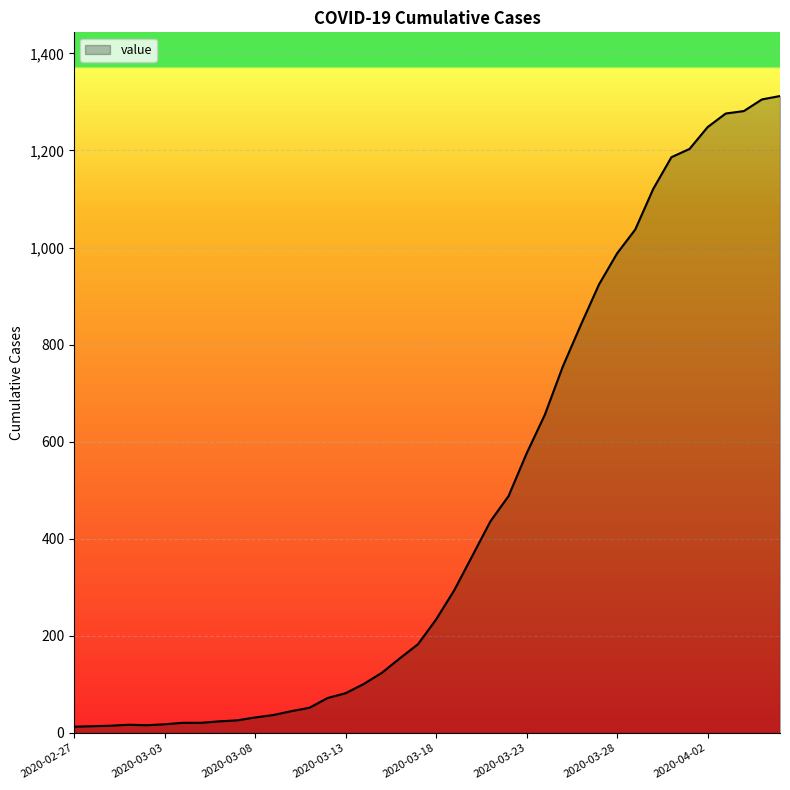

What is the difference between the maximum and second lowest values?

1298